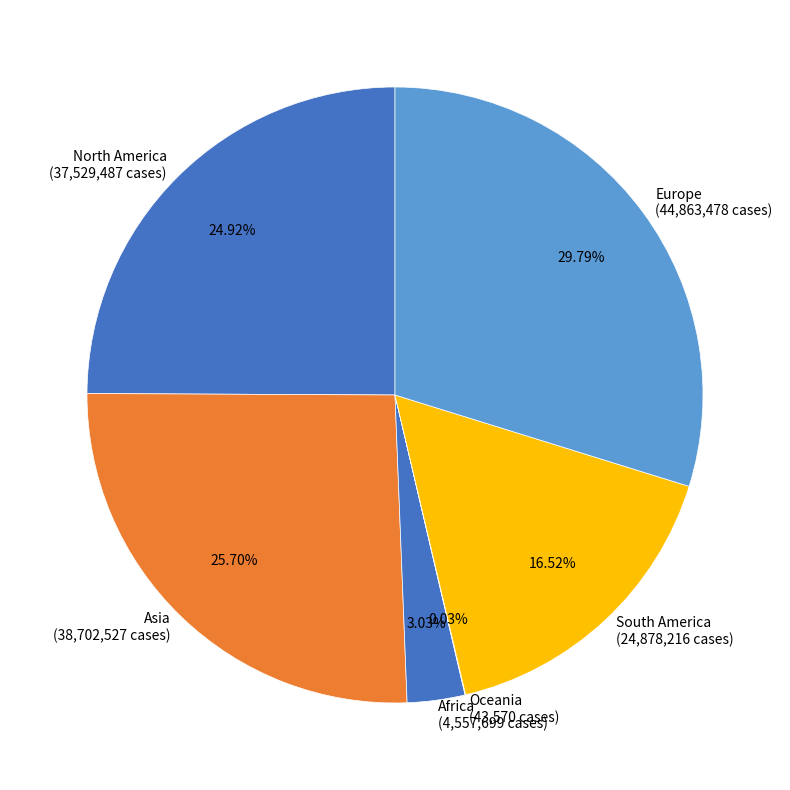

Between Asia (38,702,527 cases) and North America (37,529,487 cases), which is larger?

Asia (38,702,527 cases)